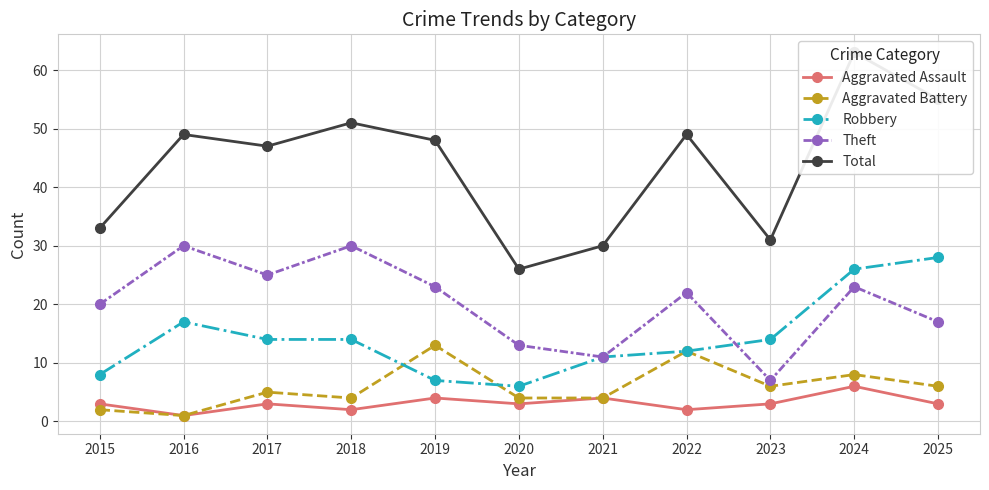

At how many categories does at least one series exceed 6?

11